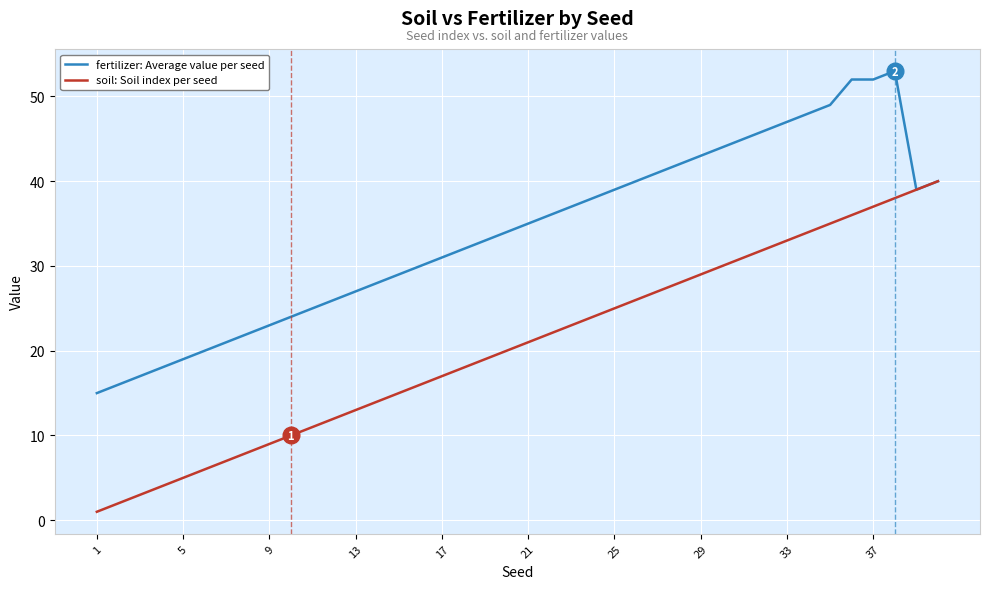

Rank the series by their average value, from highest to lowest.

fertilizer: Average value per seed, soil: Soil index per seed